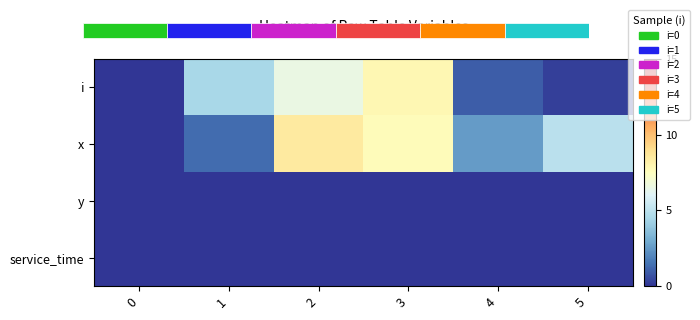

What is the difference between the x values at 3 and 1?

6.3